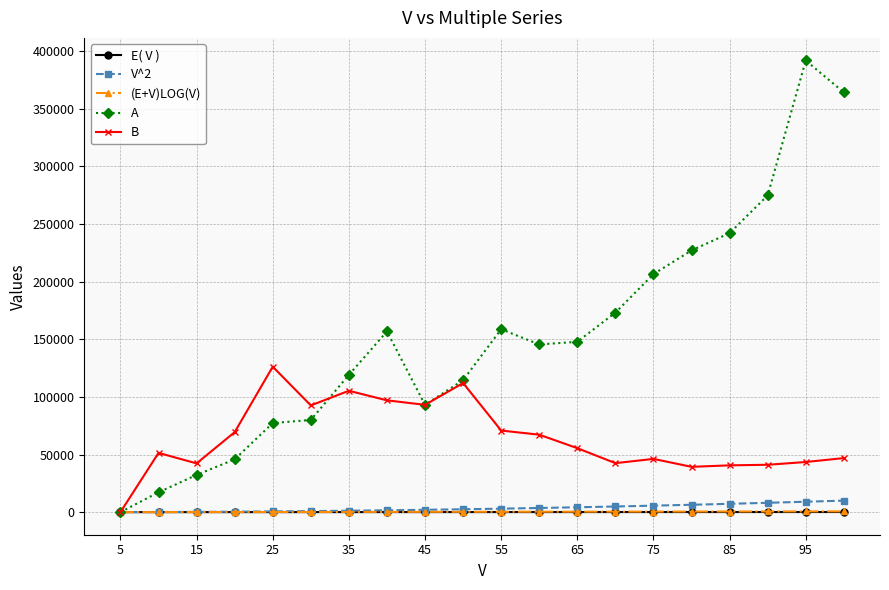

Which series has the largest range (max minus min)?

A